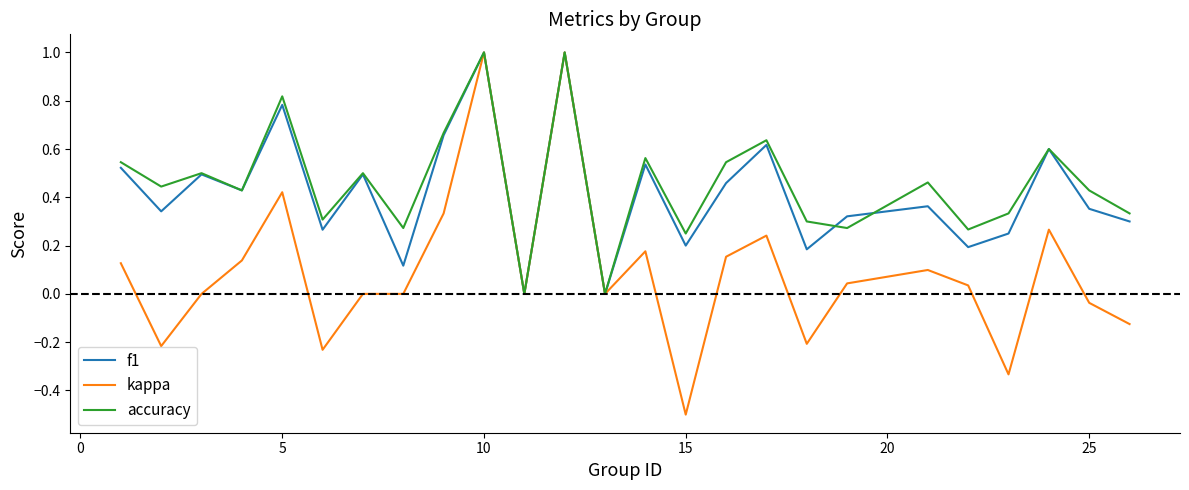

What are all the series names shown in the legend?

f1, kappa, accuracy